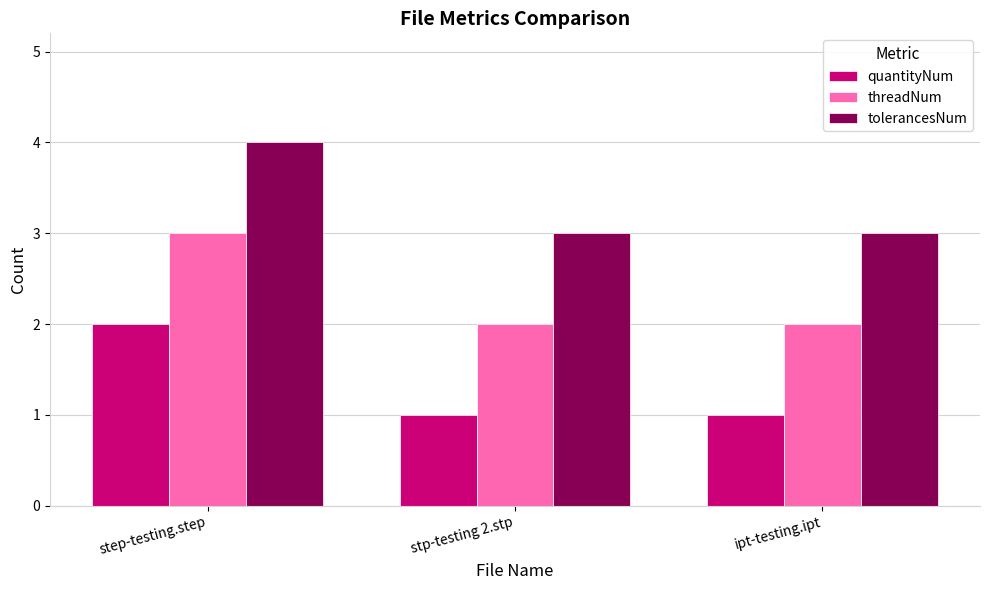

How many categories are shown in the chart?

3